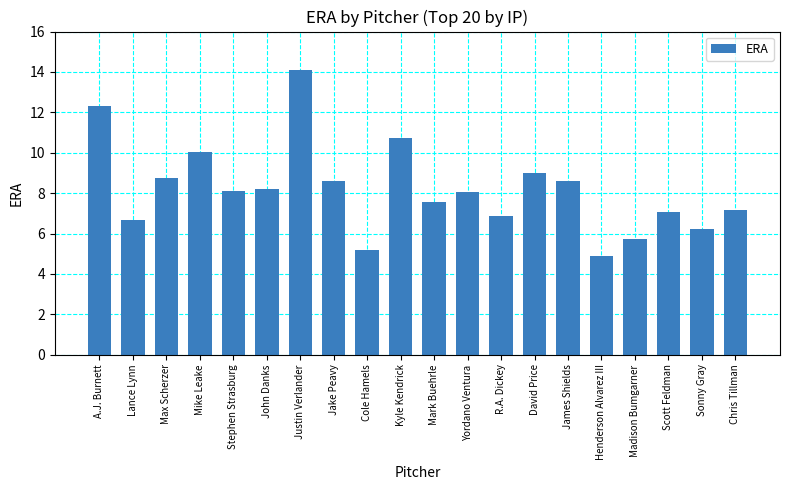

Between Chris Tillman and R.A. Dickey, which is larger?

Chris Tillman